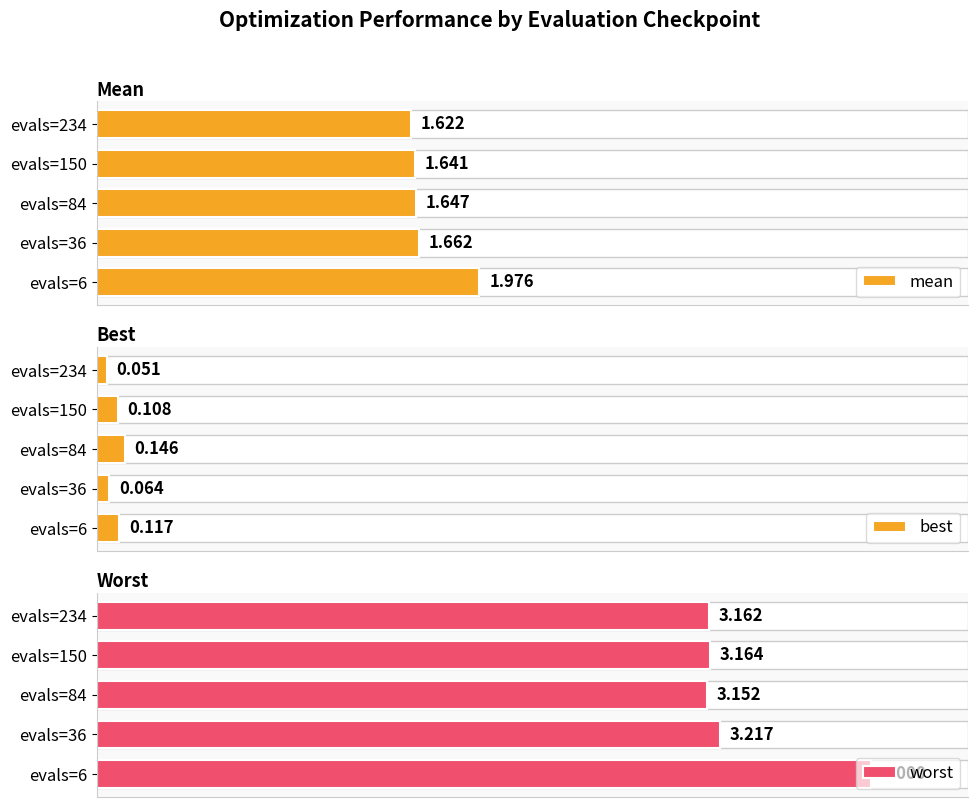

Count the number of data series in this chart.

3